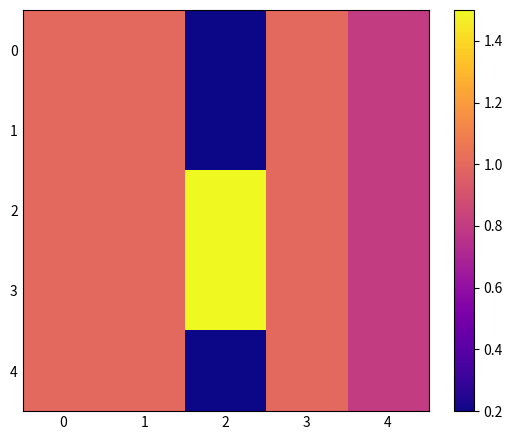

Reading left to right, what are all the values shown in this chart?

0: 0=1.0	1=1.0	2=0.2	3=1.0	4=0.8
1: 0=1.0	1=1.0	2=0.2	3=1.0	4=0.8
2: 0=1.0	1=1.0	2=1.5	3=1.0	4=0.8
3: 0=1.0	1=1.0	2=1.5	3=1.0	4=0.8
4: 0=1.0	1=1.0	2=0.2	3=1.0	4=0.8